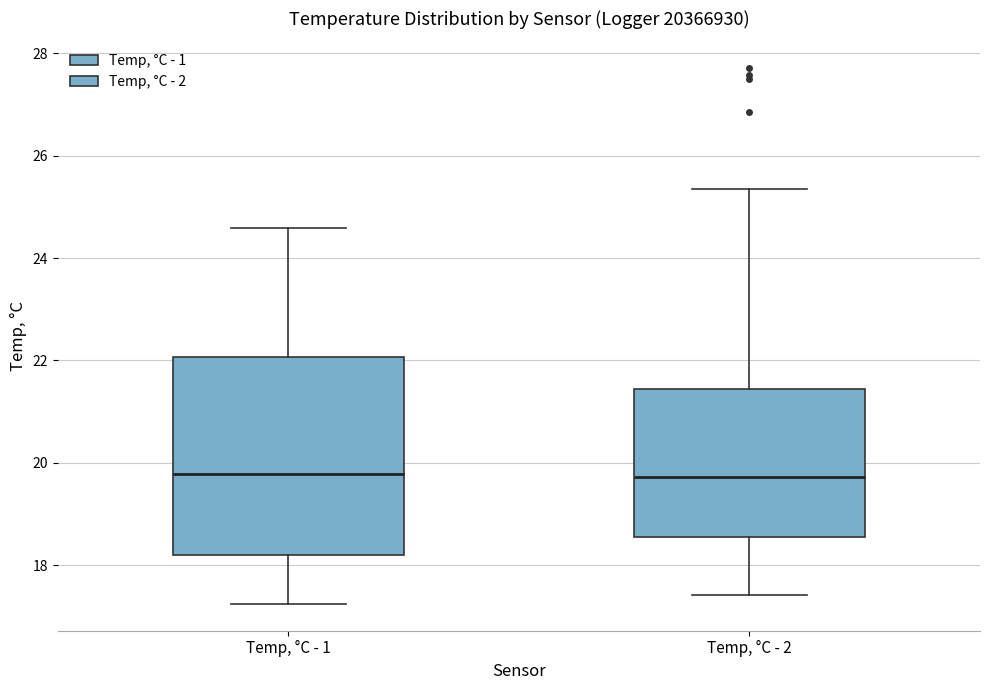

Reading left to right, transcribe this box plot: for each box, give where its median line is, the range the box spans, and where its two whiskers end, as read against the y-axis. The values are not printed on the chart, so give them approximately, as read against the axis.

Temp, °C - 1: median 19.8, box 18.2 to 22.0, whiskers 17.2 to 24.6
Temp, °C - 2: median 19.8, box 18.6 to 21.4, whiskers 17.4 to 25.4